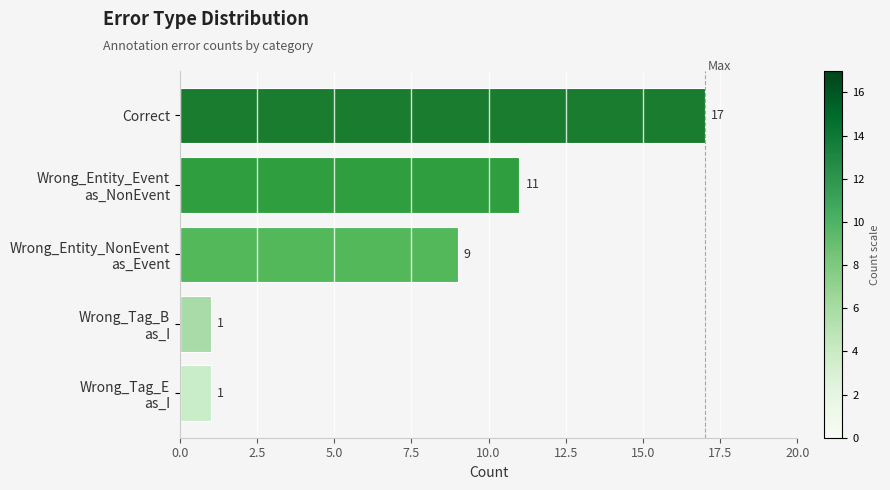

How many bars are there in total?

5